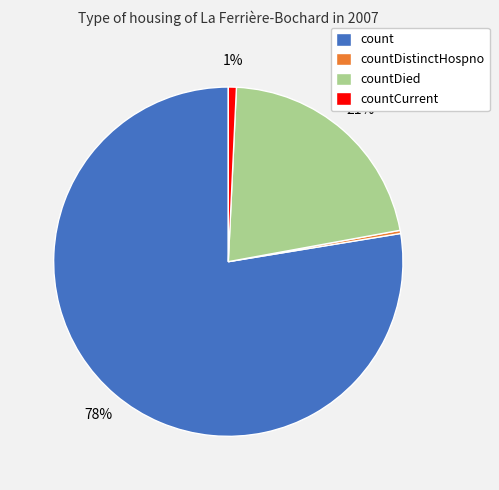

Do count and countDied together represent more than half of the pie?

Yes